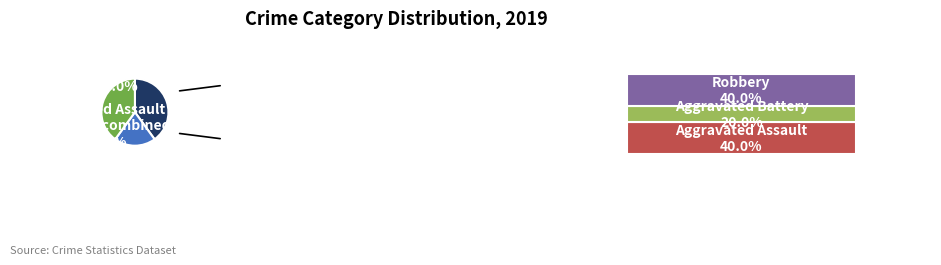

Count the number of slices in the pie.

3